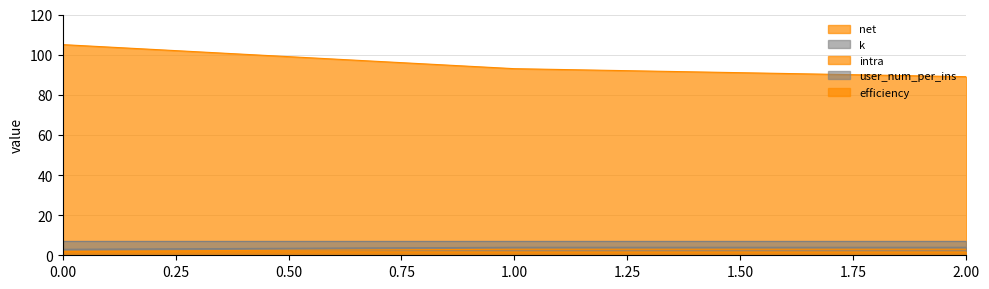

True or false: user_num_per_ins has a value of 4.0 at 2.00.

True